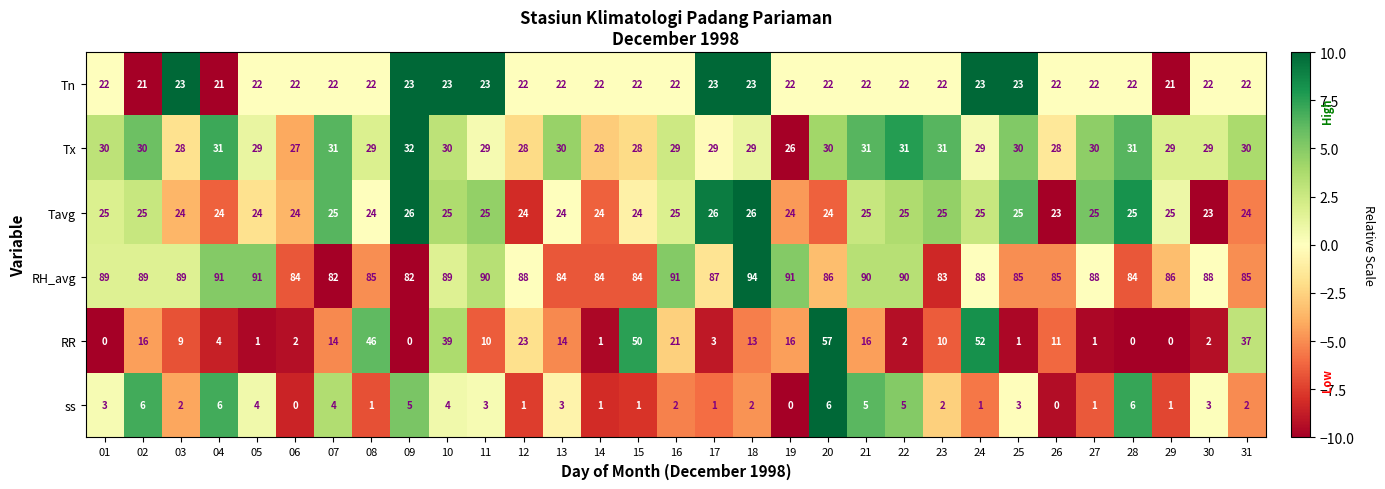

At 17, list the series in order from smallest to largest.

ss, RR, Tn, Tavg, Tx, RH_avg